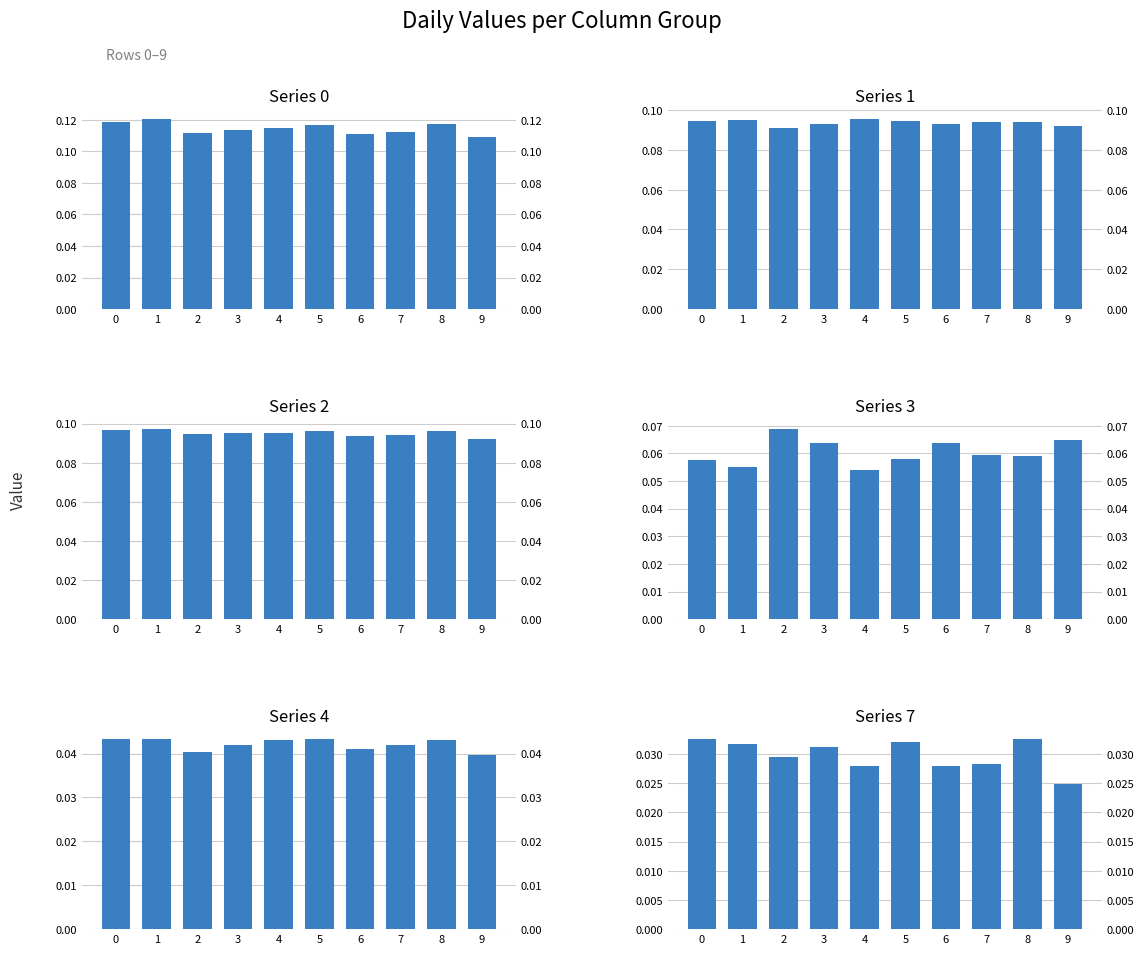

Read the 1 value at 2.

0.1